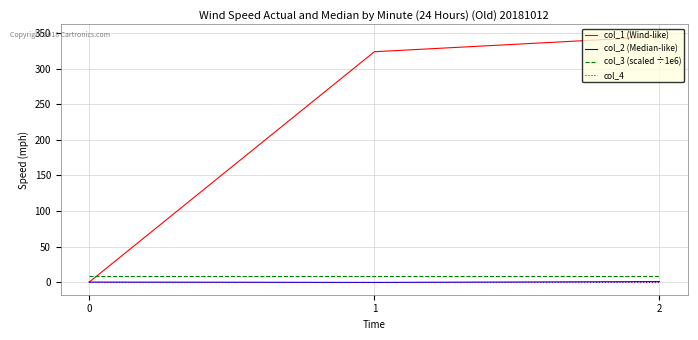

What is the sum of the col_3 (scaled ÷1e6) values at 0 and 1?

16.8